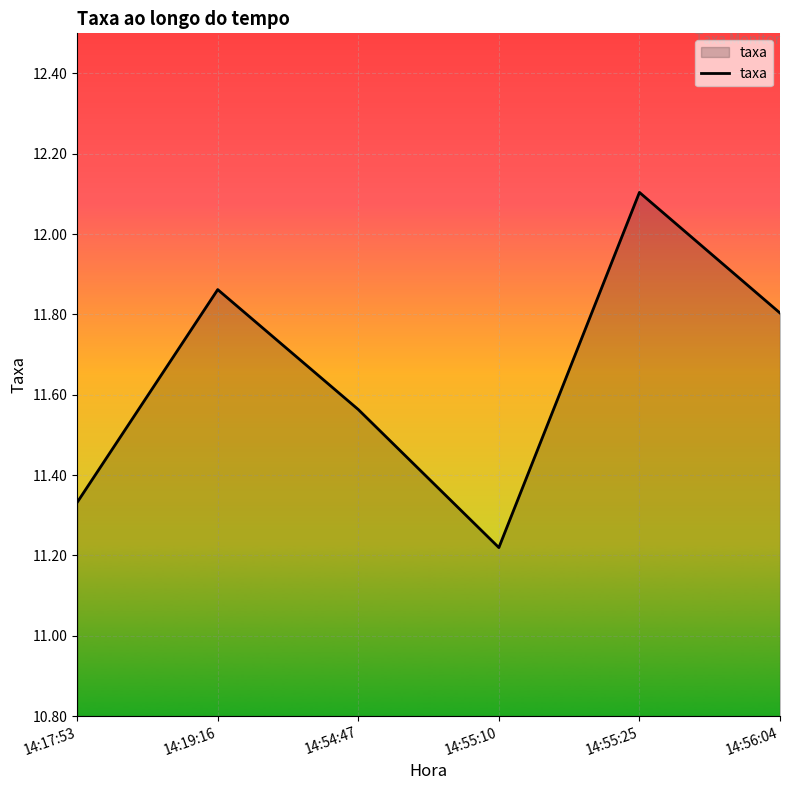

At which label is the value closest to 11?

14:55:10